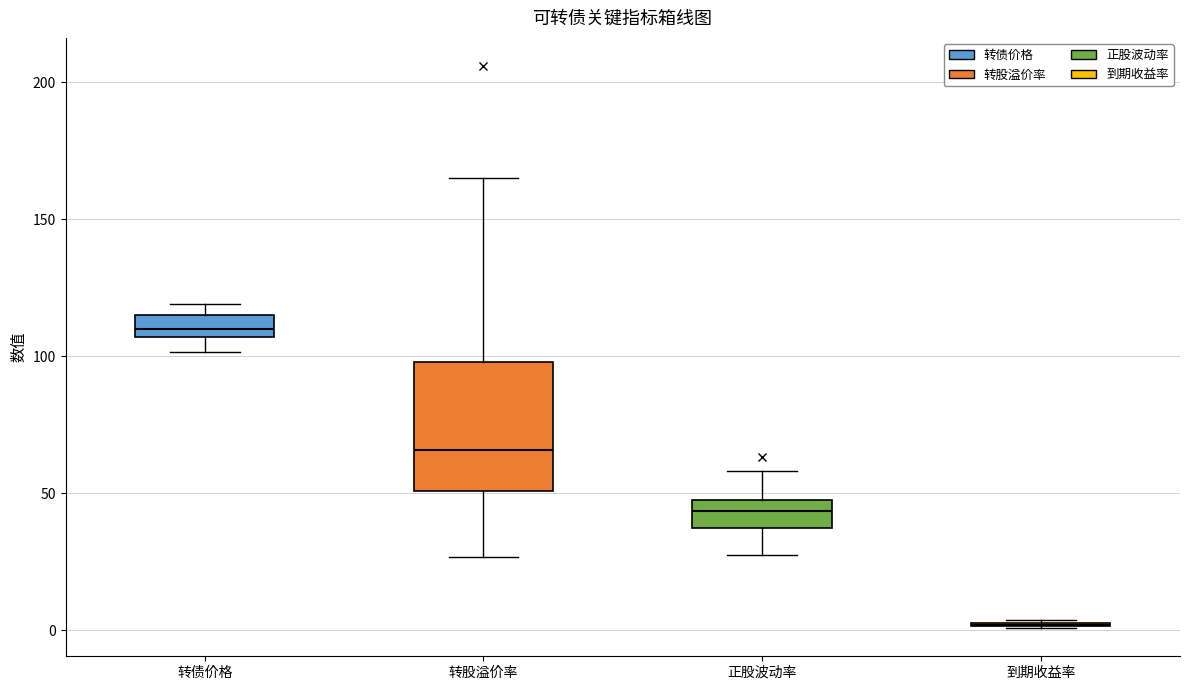

Reading left to right, transcribe this box plot: for each box, give where its median line is, the range the box spans, and where its two whiskers end, as read against the y-axis. The values are not printed on the chart, so give them approximately, as read against the axis.

转债价格: median 110, box 105 to 115, whiskers 100 to 120
转股溢价率: median 65, box 50 to 100, whiskers 25 to 165
正股波动率: median 45, box 35 to 50, whiskers 25 to 60
到期收益率: box collapsed to a line at 0, whiskers 0 to 5